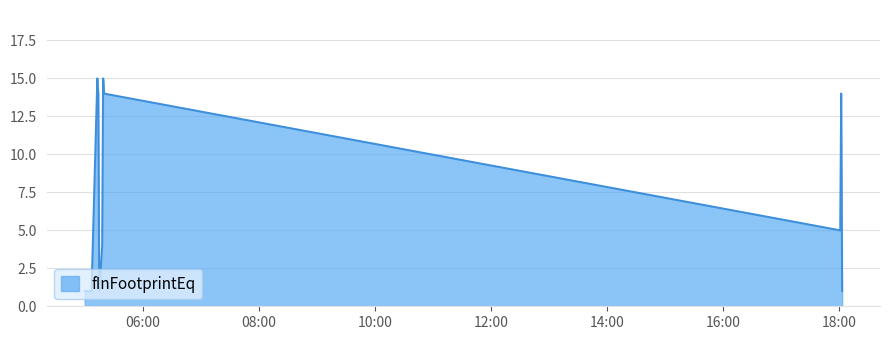

Reading right to left, transcribe all the data shown in this chart.

1	14	5	14	15	4	1	14	15	1	1